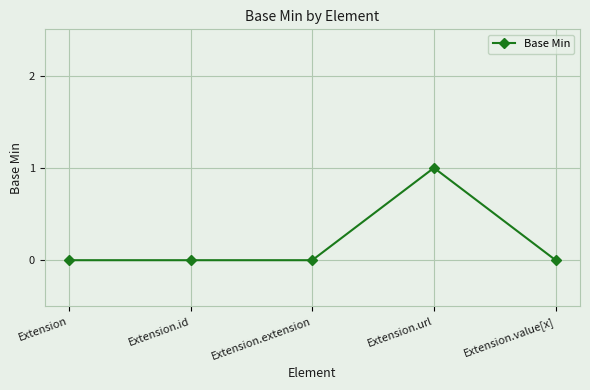

The chart shows a value of 1 at Extension.value[x]. True or false?

False